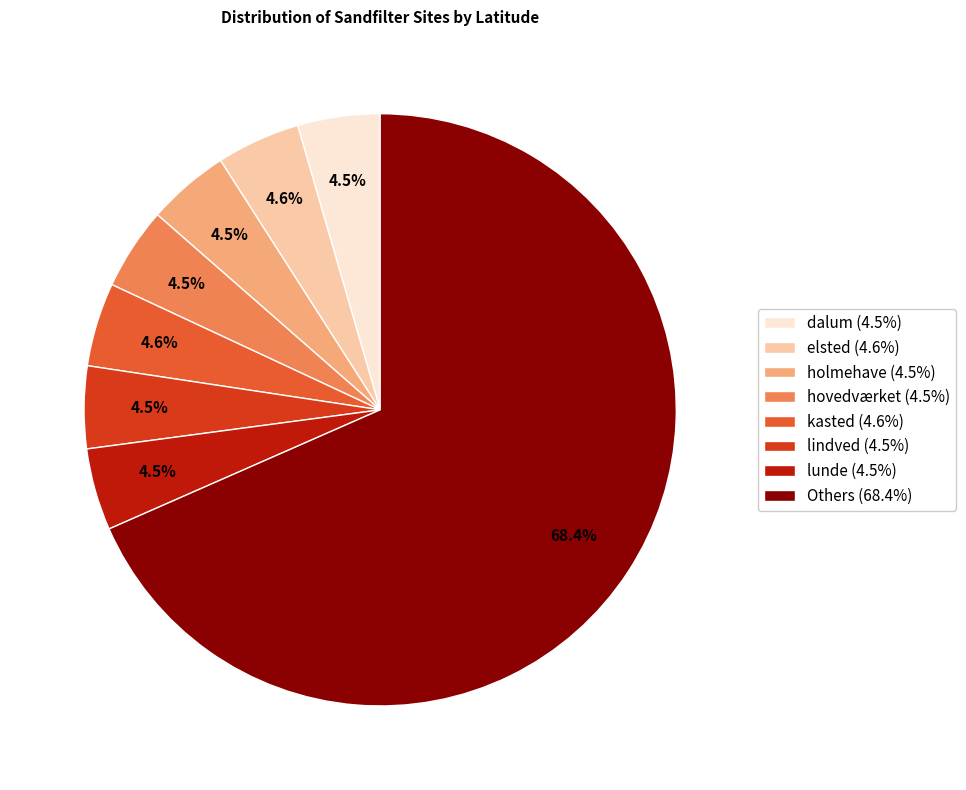

Is there a majority slice in this chart?

Yes